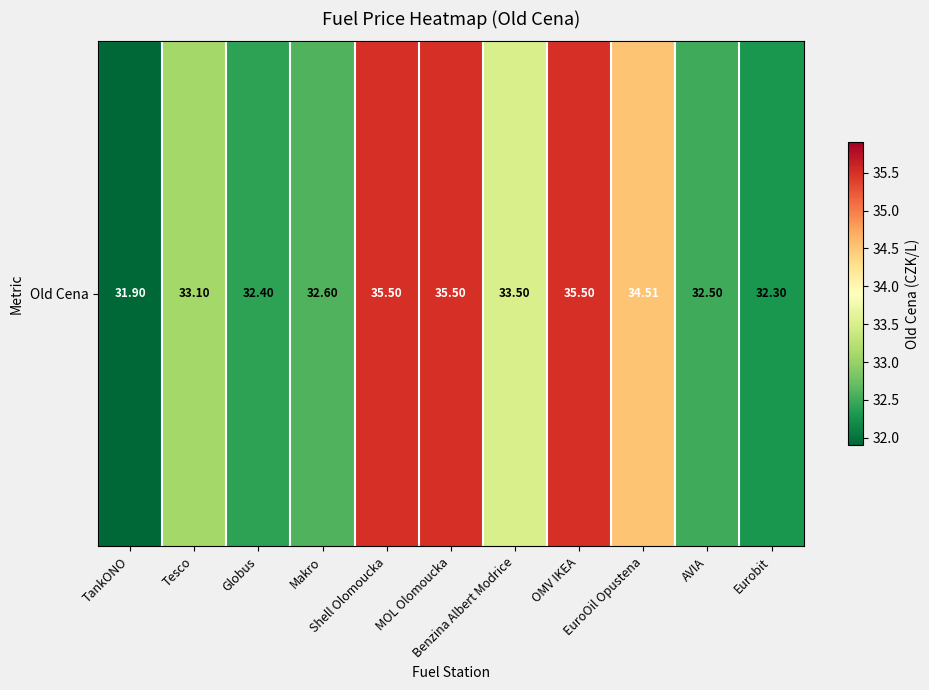

How many distinct data groups are displayed?

1